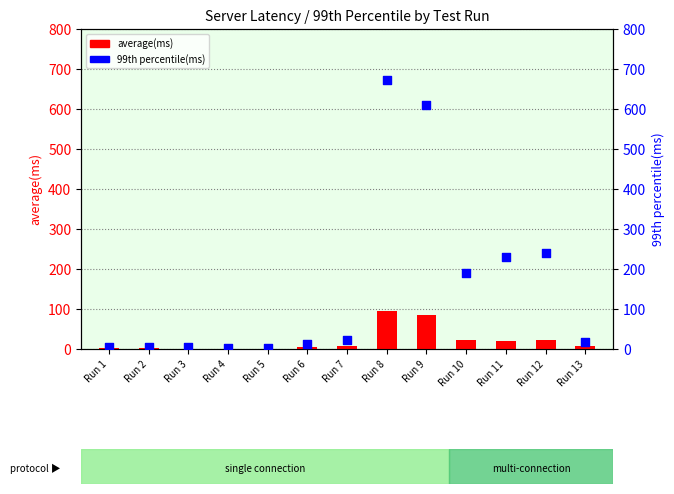

Which series contains the highest Y value?

99th percentile(ms)